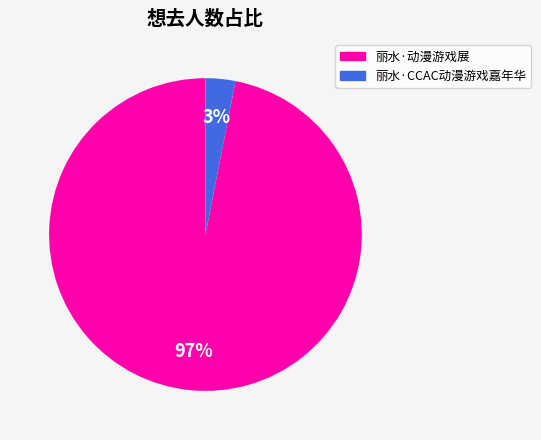

Which category has the smallest portion of the pie?

丽水·CCAC动漫游戏嘉年华